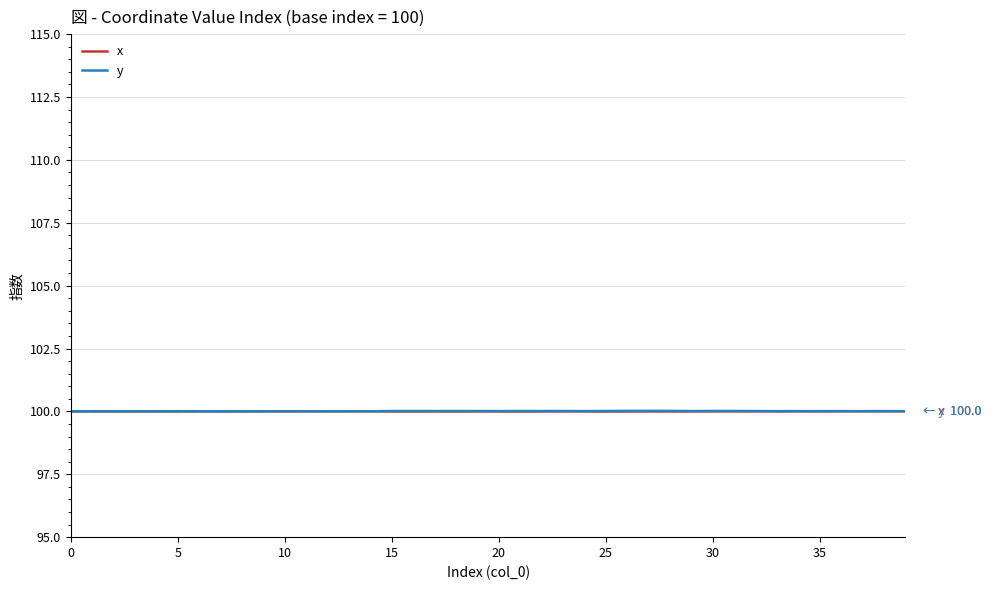

What is the minimum value for x?

100.0